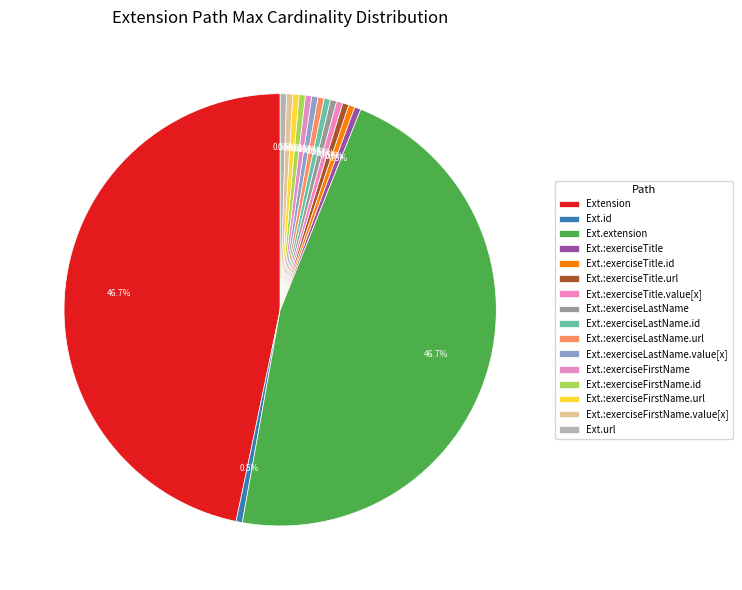

How many slices are in this pie chart?

16